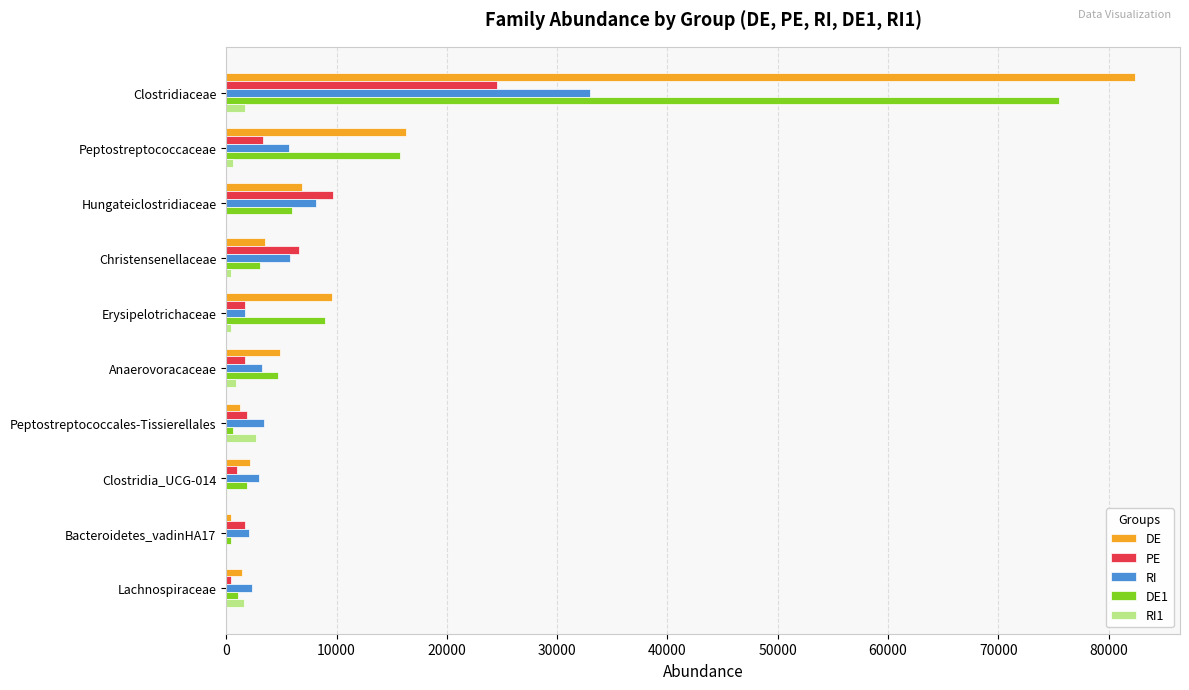

The value of PE at Hungateiclostridiaceae is 14557. True or false?

False